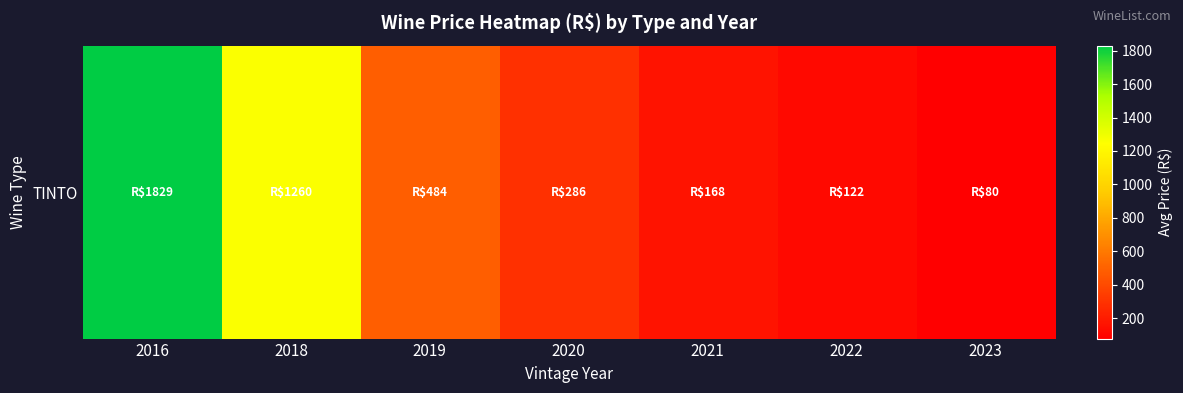

What is the change in value from 2019 to 2022?

-362.7